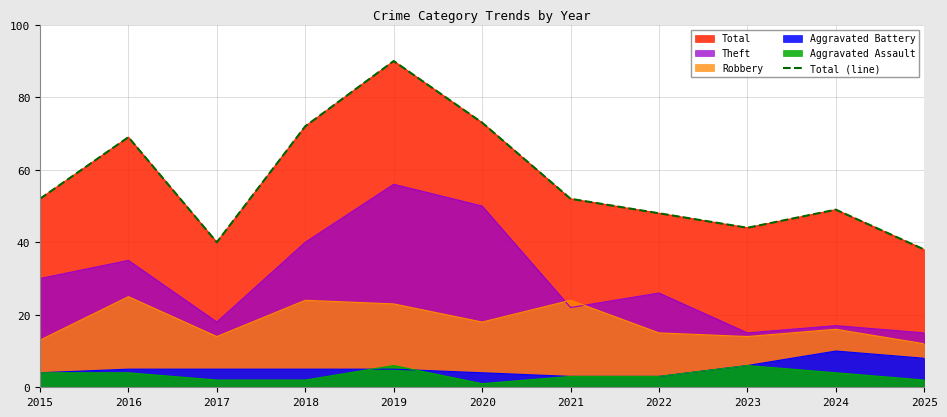

The chart shows a value of 73 at 2020. True or false?

True